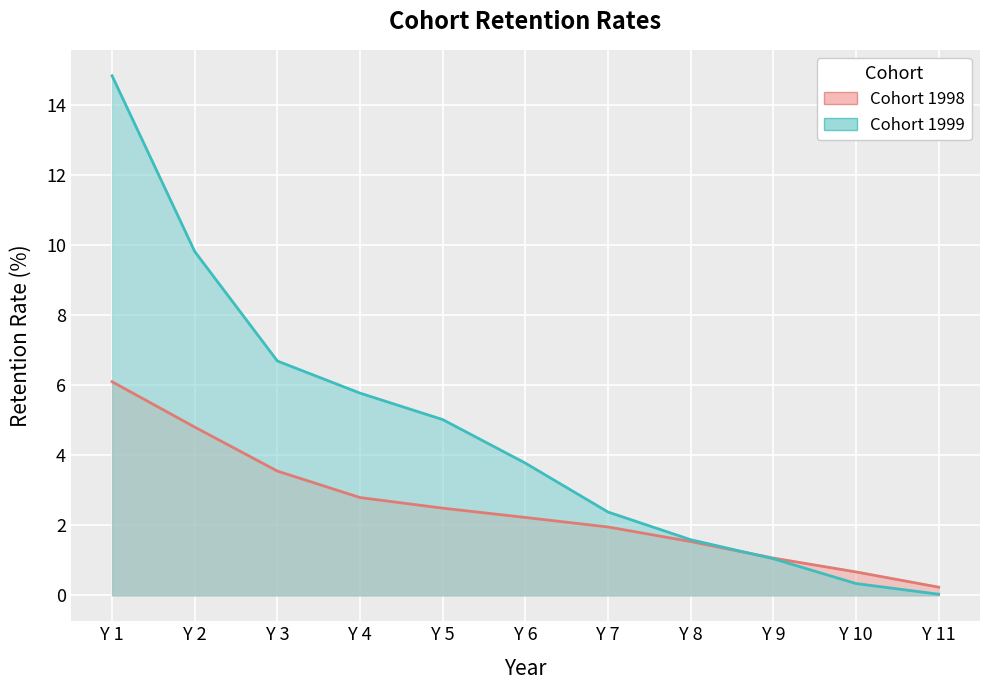

Rank the categories by value from highest to lowest.

Y 1, Y 2, Y 3, Y 4, Y 5, Y 6, Y 7, Y 8, Y 9, Y 10, Y 11